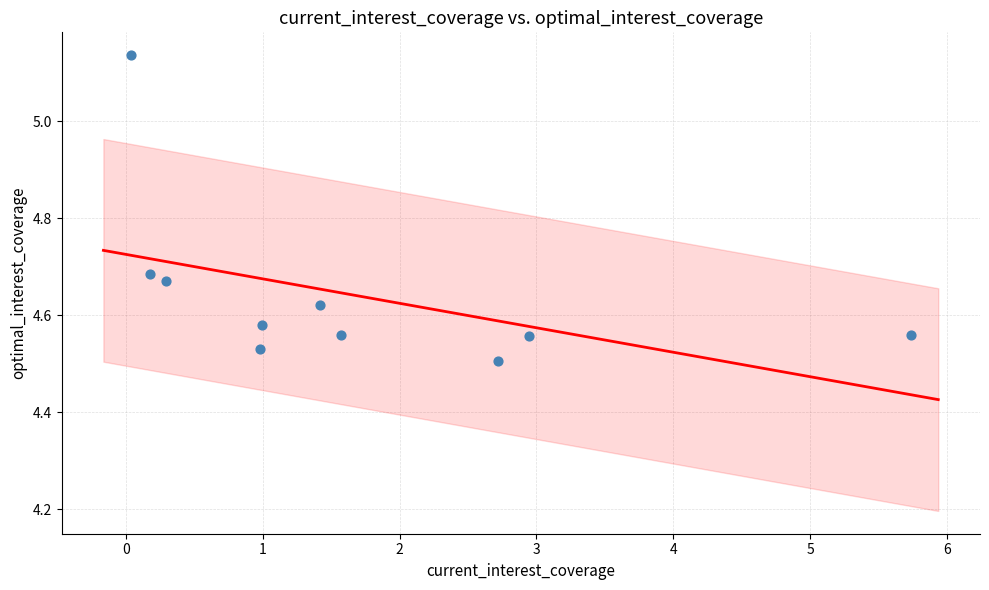

What is the range of X values (max minus min)?

5.7